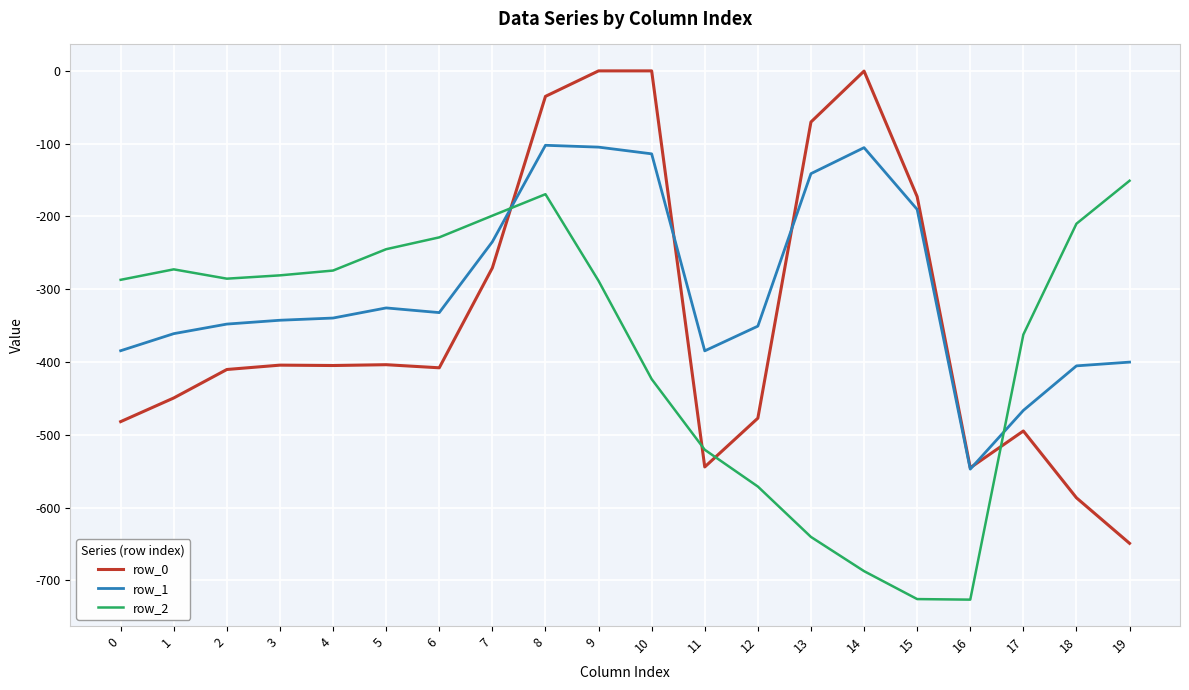

True or false: row_2 and row_0 cross at least once.

True